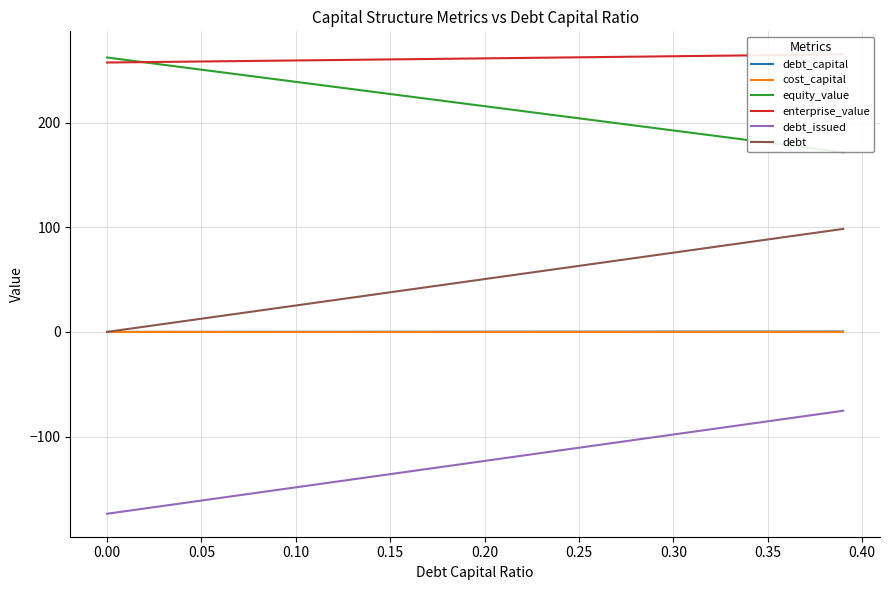

What is the highest value of the debt series?

98.4